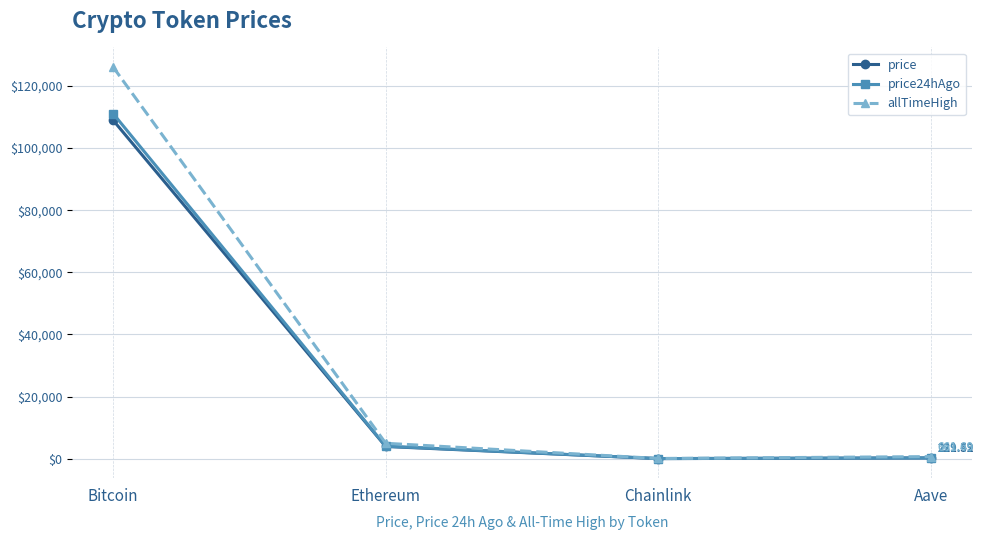

Is this an area chart (filled region under the line)?

No